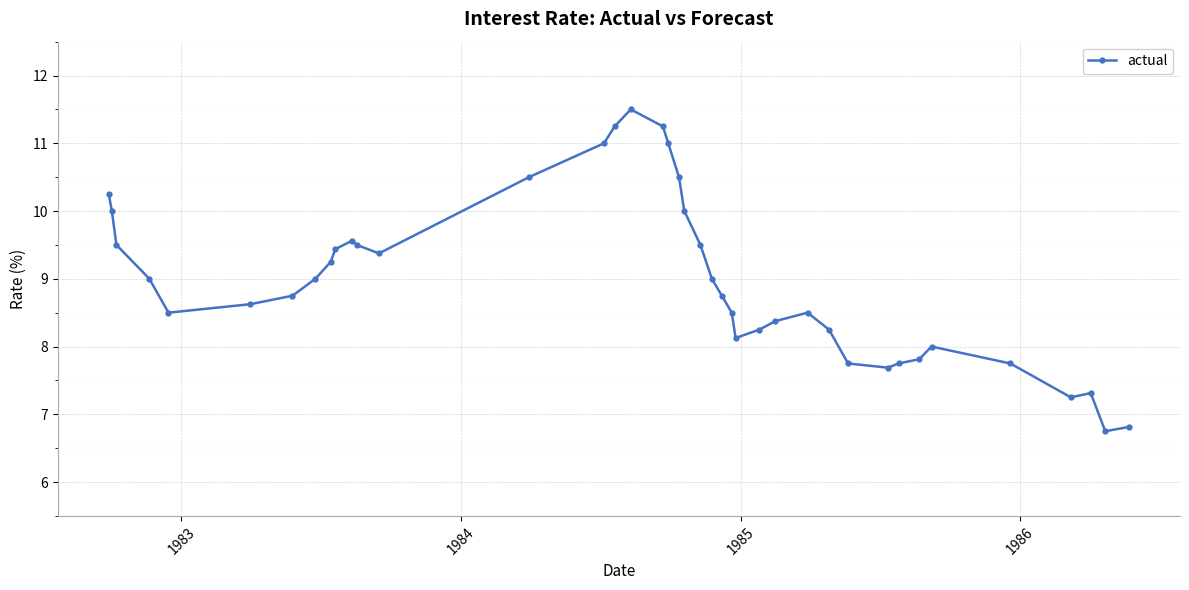

What is the sum of all values?

359.9